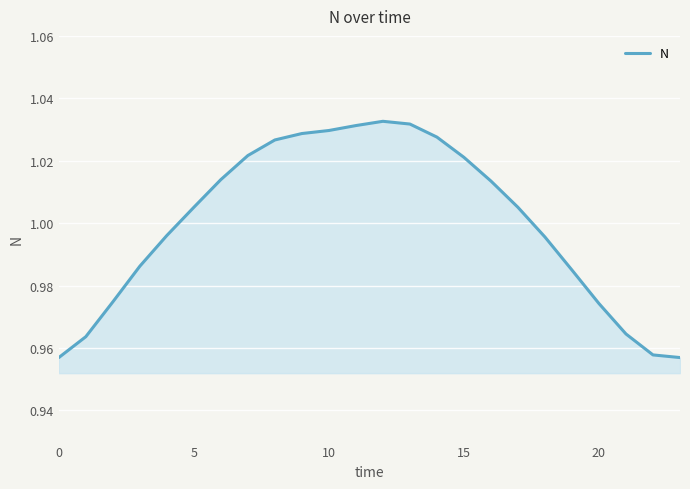

Reading left to right, extract all data points from this chart.

1.0	1.0	1.0	1.0	1.0	1.0	1.0	1.0	1.0	1.0	1.0	1.0	1.0	1.0	1.0	1.0	1.0	1.0	1.0	1.0	1.0	1.0	1.0	1.0